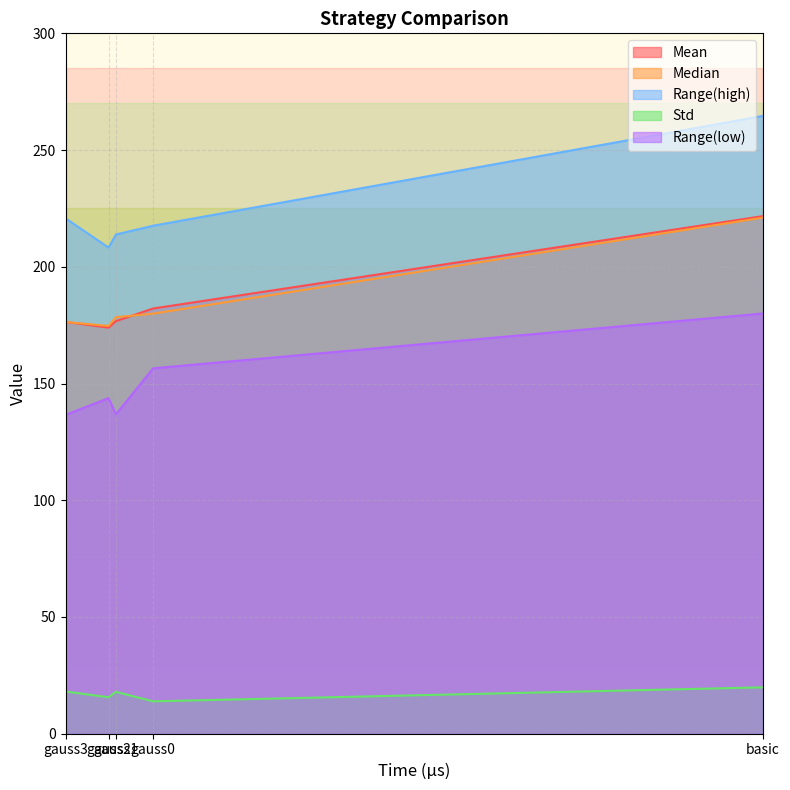

At which category does the chart reach its peak across all series?

basic